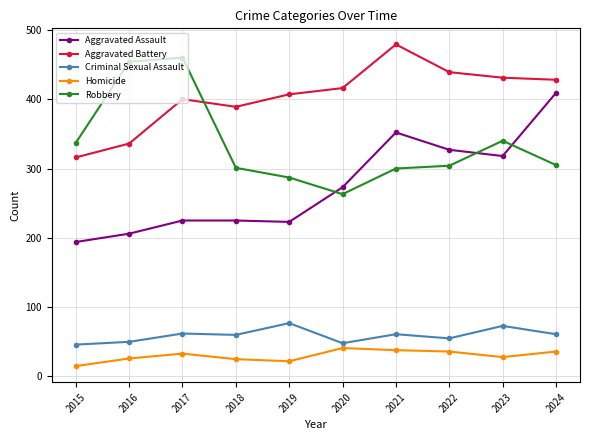

True or false: Homicide and Robbery cross at least once.

False